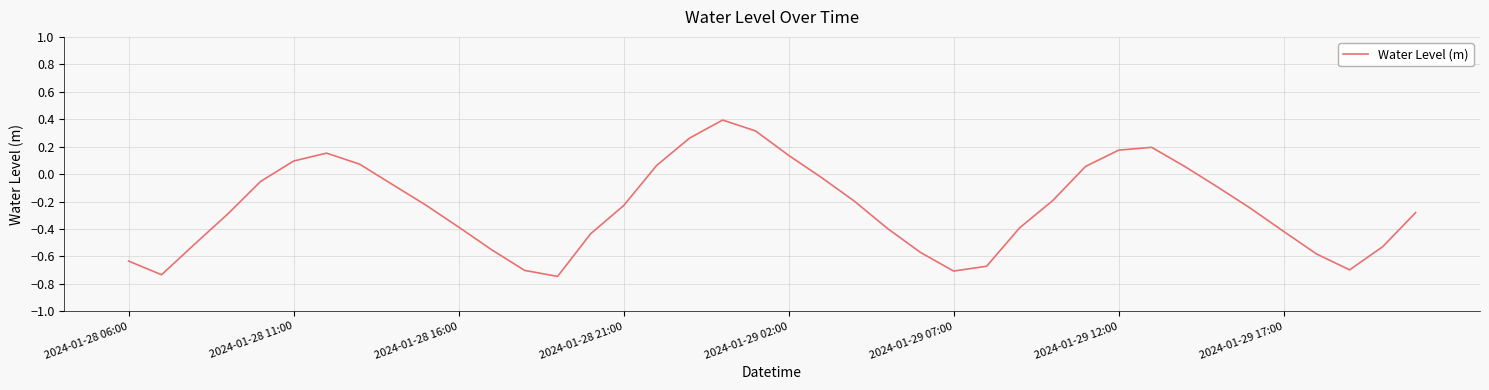

What is the difference between the maximum and minimum values?

1.1